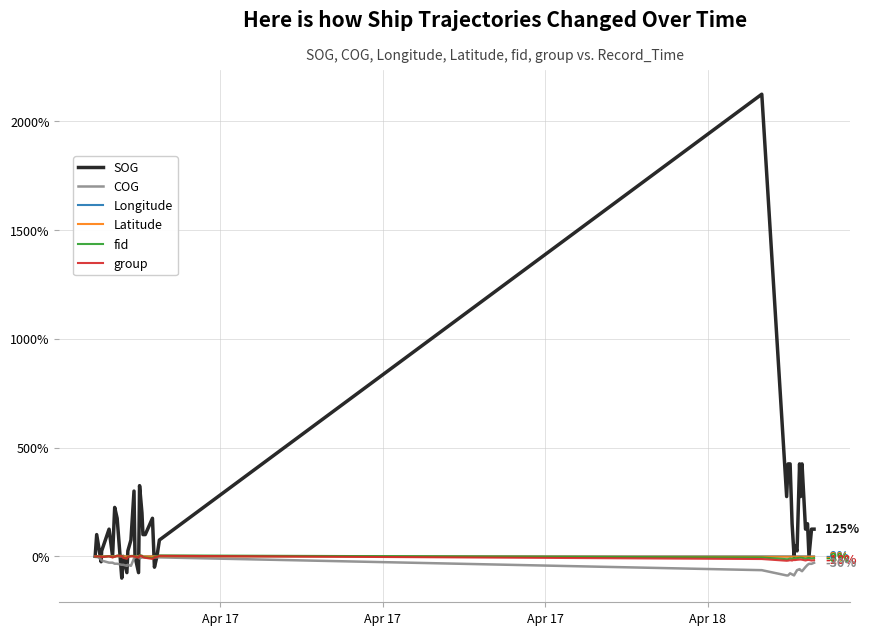

True or false: SOG and COG intersect in this chart.

True